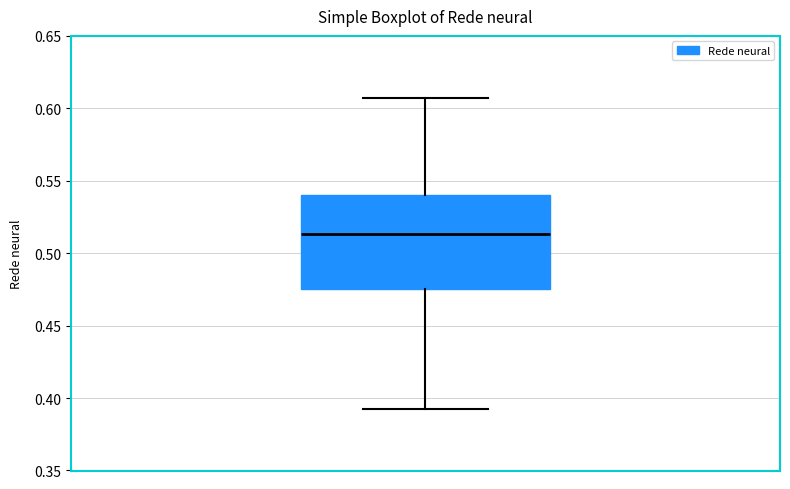

Where is the upper edge of the box on the y-axis? The values are not printed on the chart, so give them approximately, as read against the axis.

0.540